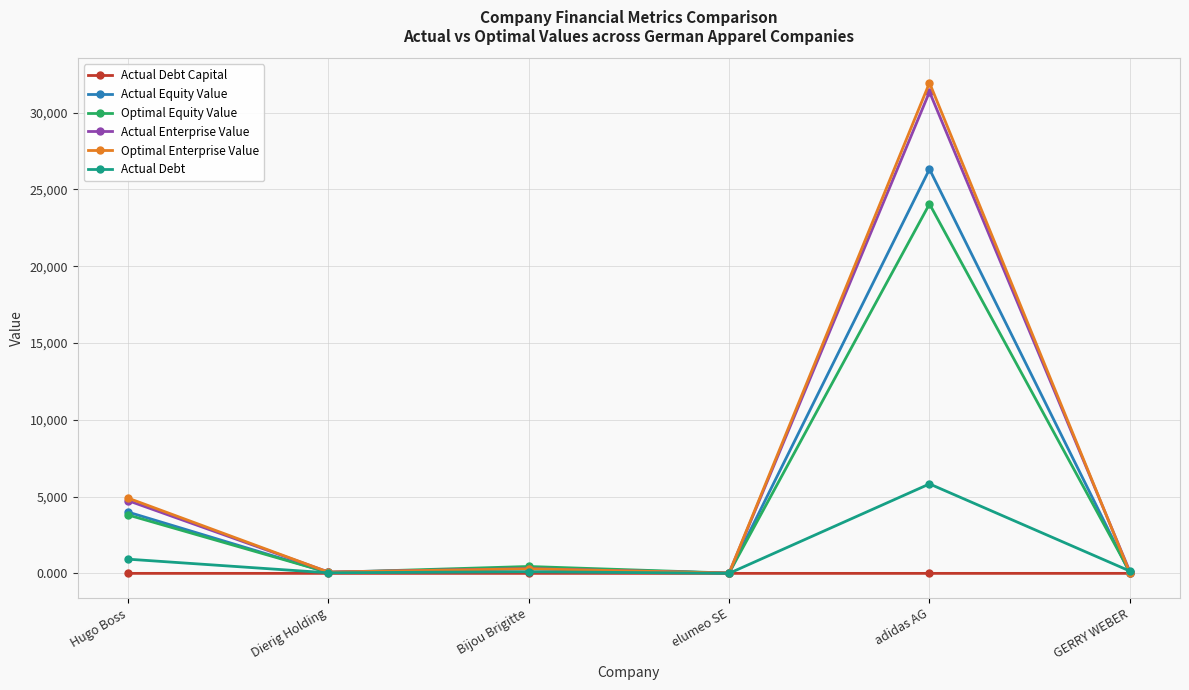

Which label corresponds to the largest value in the chart?

adidas AG